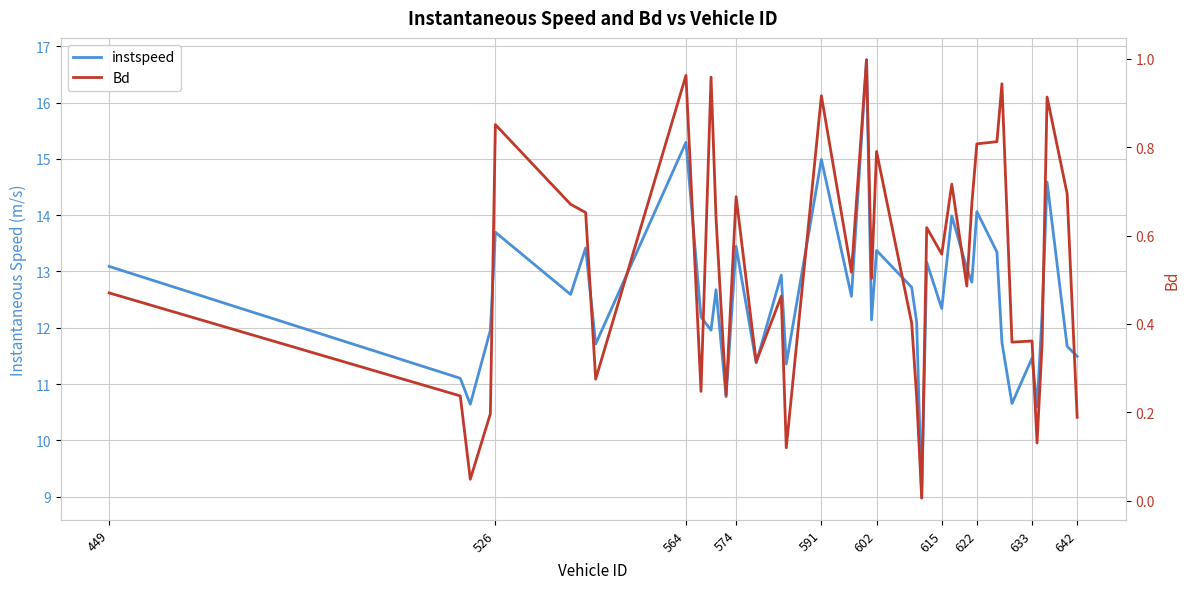

Where does the instspeed series first go above 12?

449